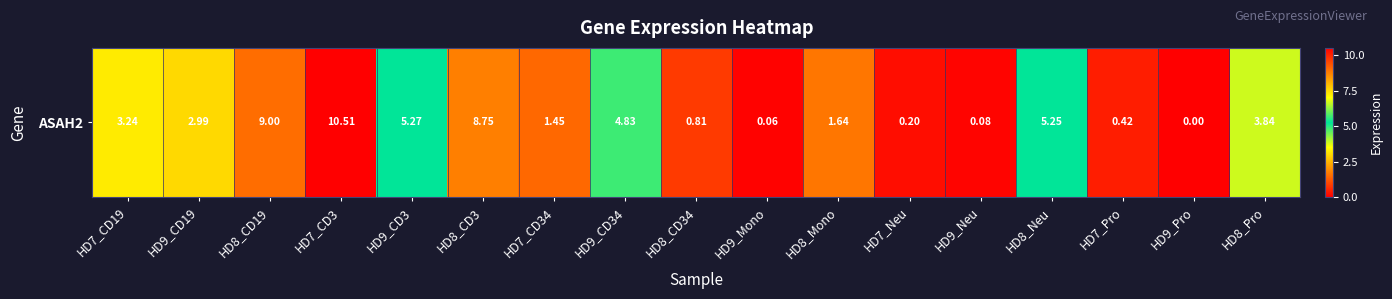

What is the sum of all values?

58.3